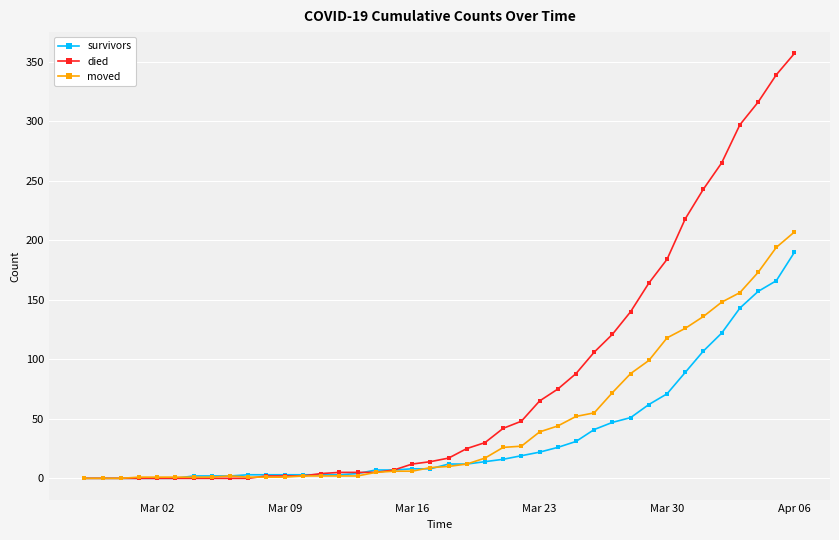

List the series in order of their peak value, lowest first.

survivors, moved, died